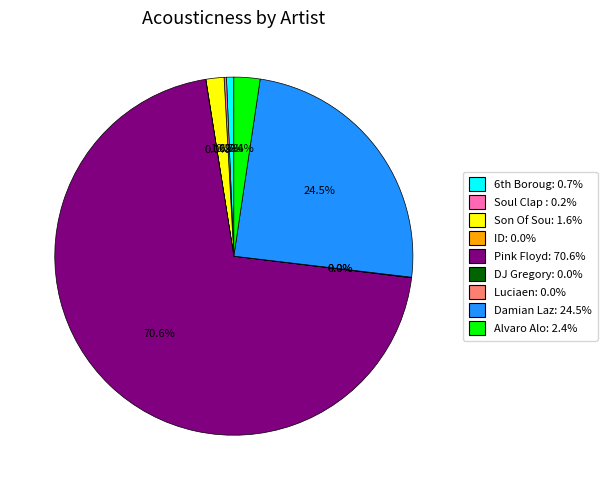

Is there any slice that represents more than half of the pie?

Yes